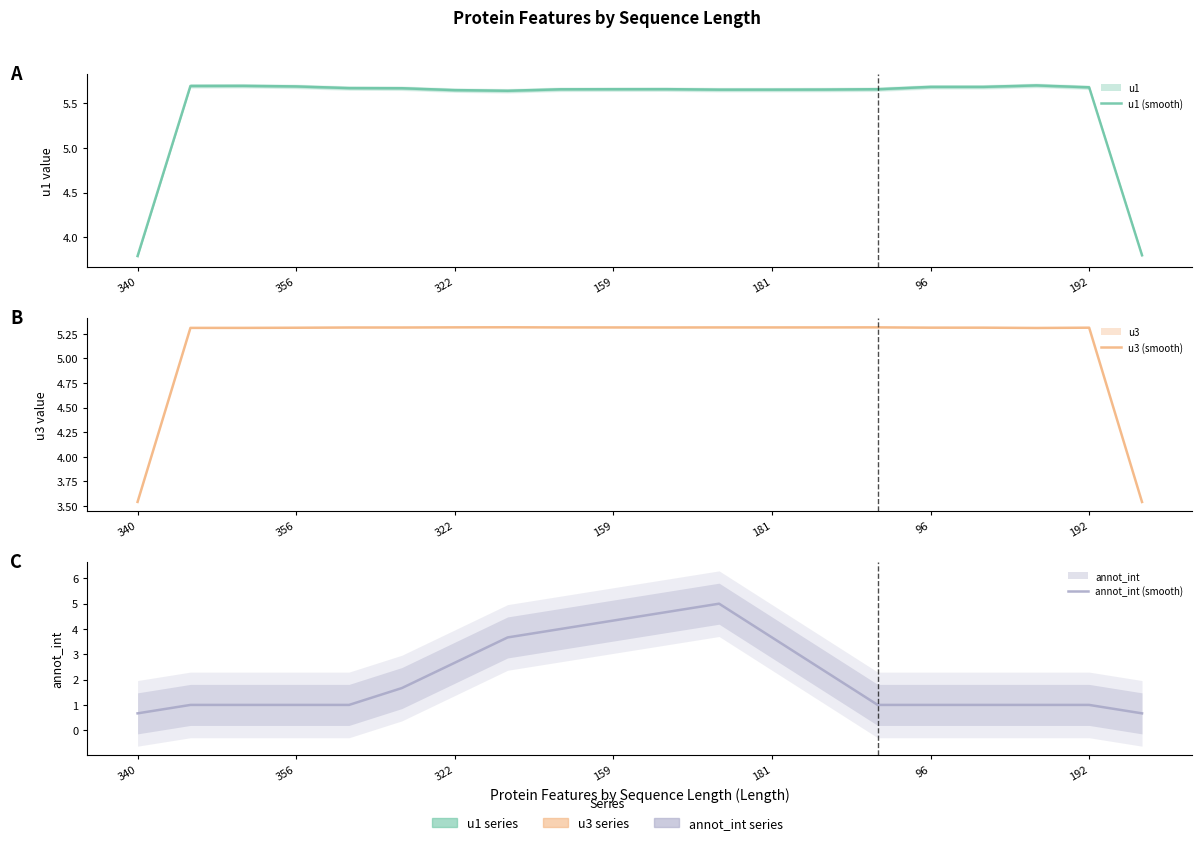

True or false: annot_int (smooth) and u3 (smooth) cross at least once.

False